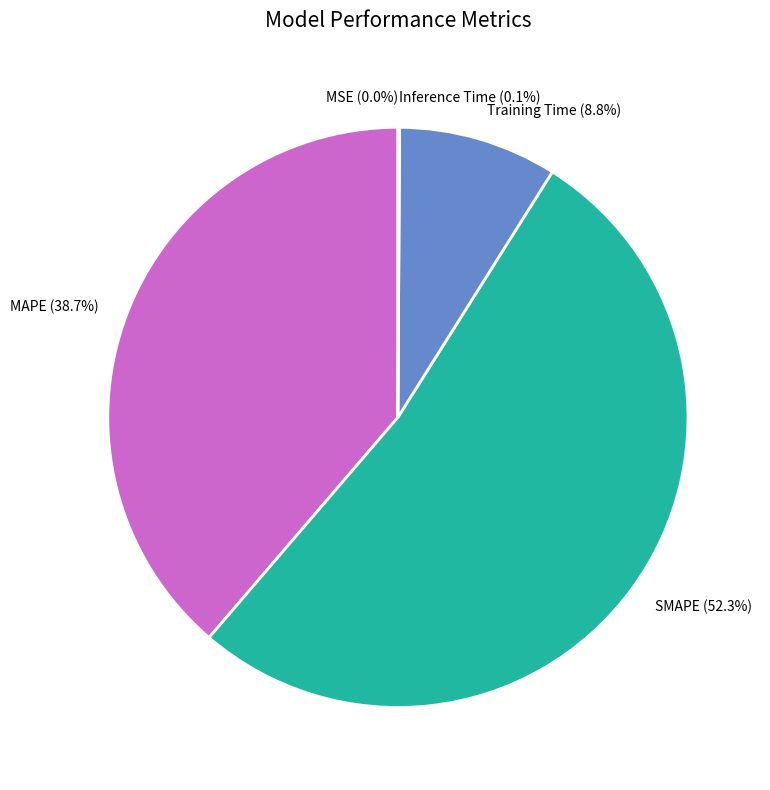

Is the sum of MAPE (38.7%) and SMAPE (52.3%) greater than half?

Yes